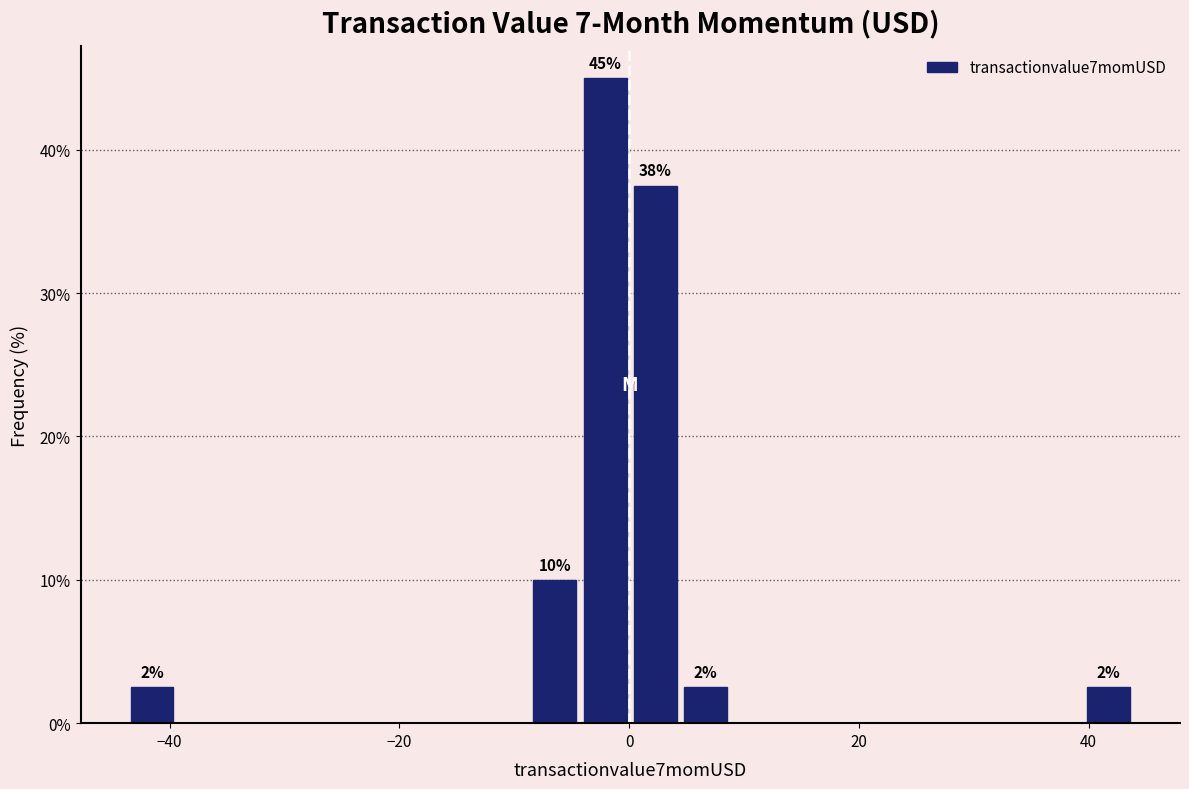

Read against the x-axis, roughly where is the centre of the tallest bar?

-2